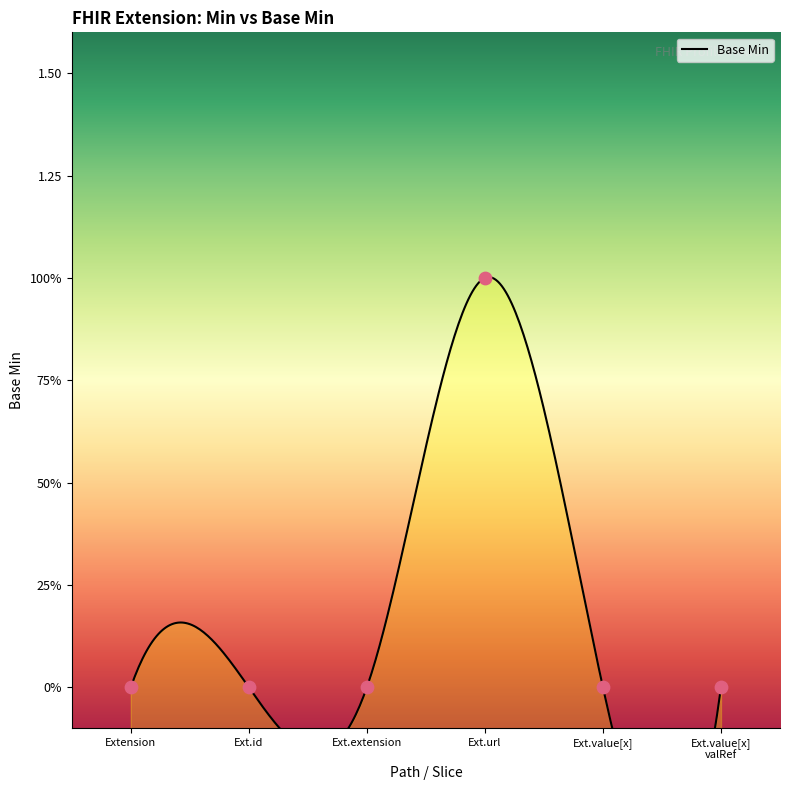

Which has a higher value, Ext.extension or Ext.url?

Ext.url